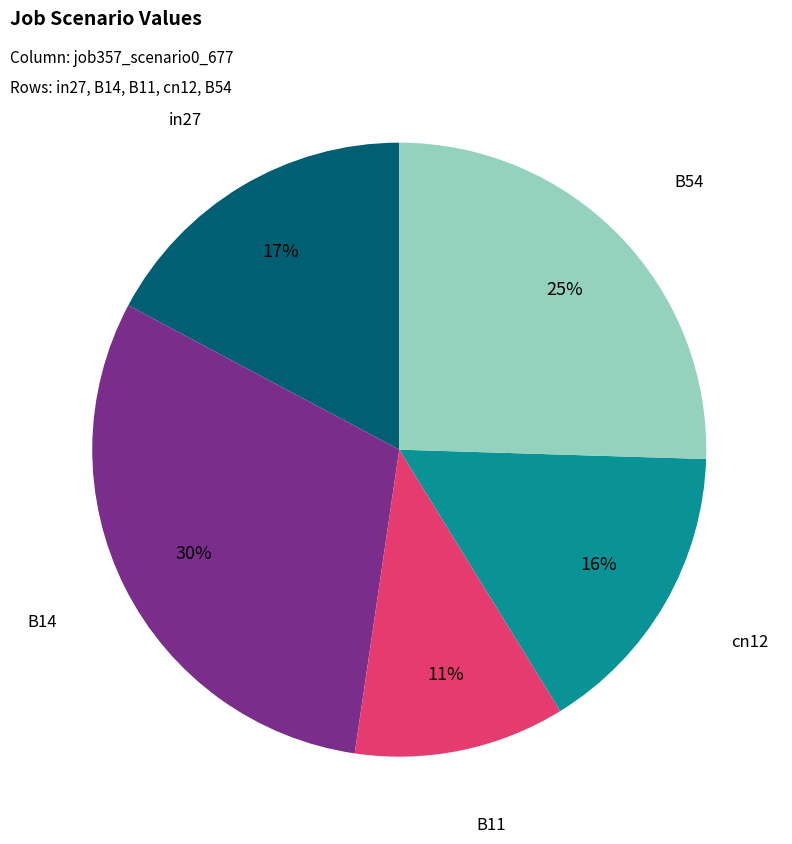

Which has a higher value, cn12 or B14?

B14